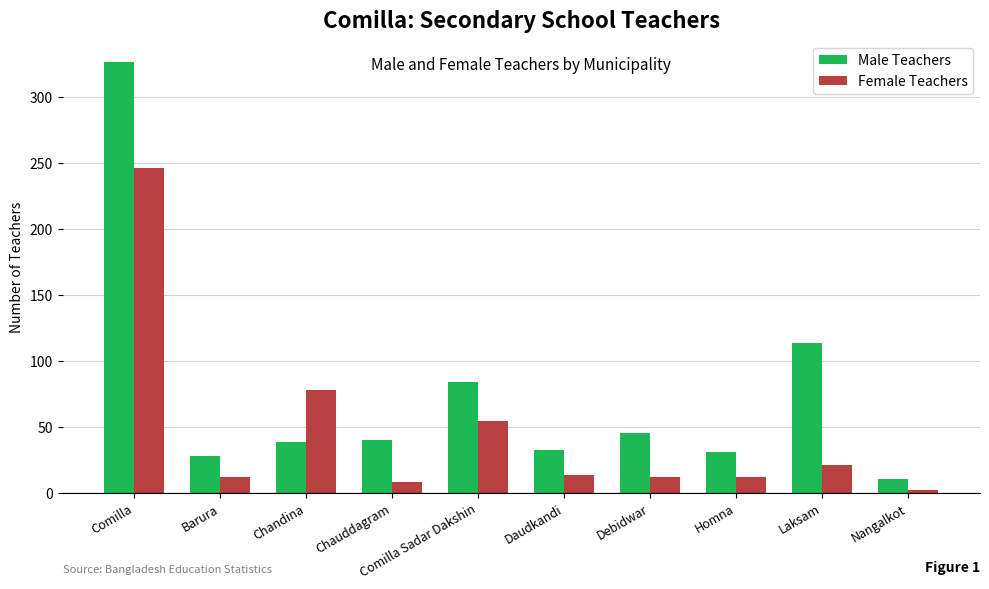

Which series has the largest range (max minus min)?

Male Teachers